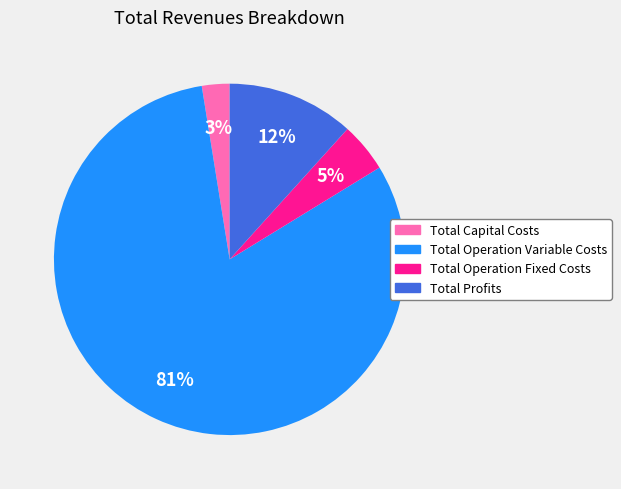

Count the number of slices in the pie.

4